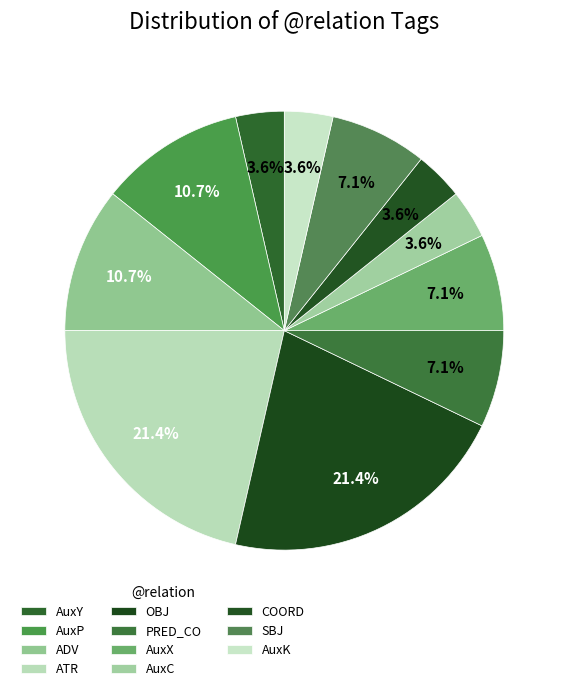

The ADV slice represents 24% of the pie. True or false?

False